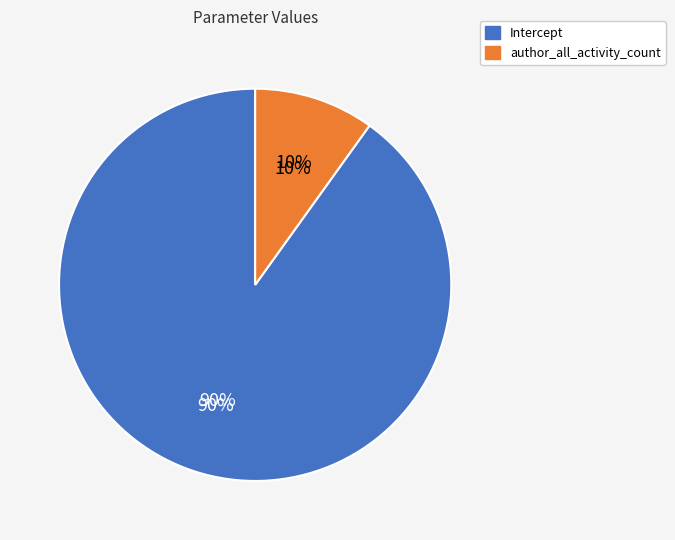

To the nearest percent, what portion does Intercept represent?

90%